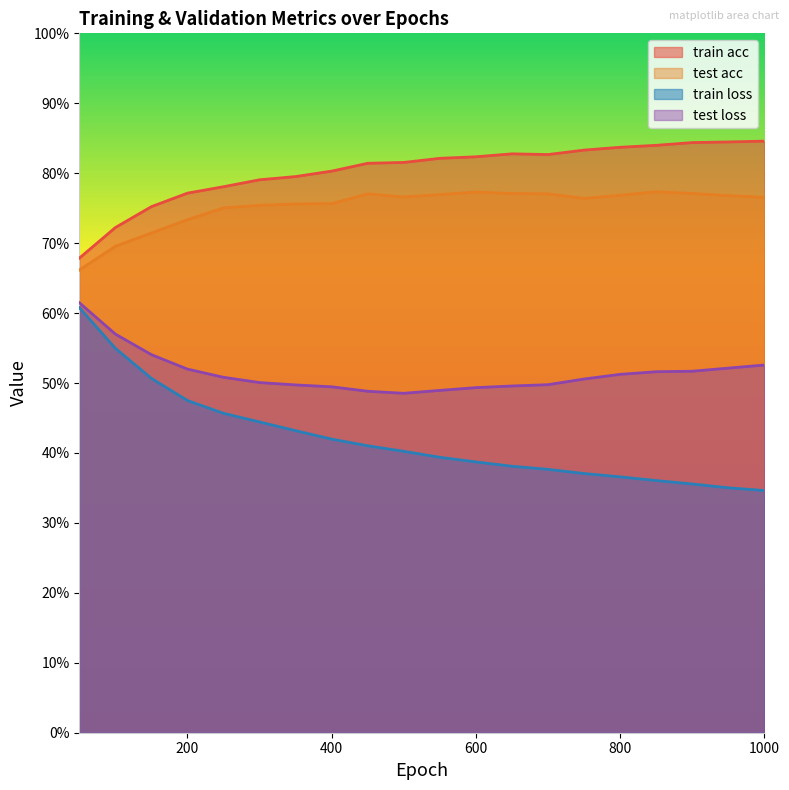

The value of test loss at 50 is 0.6. True or false?

True